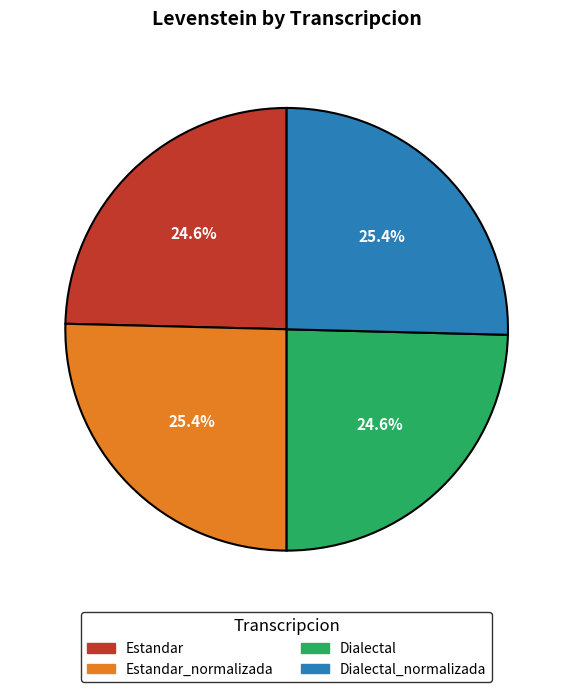

Does any single category account for the majority?

No